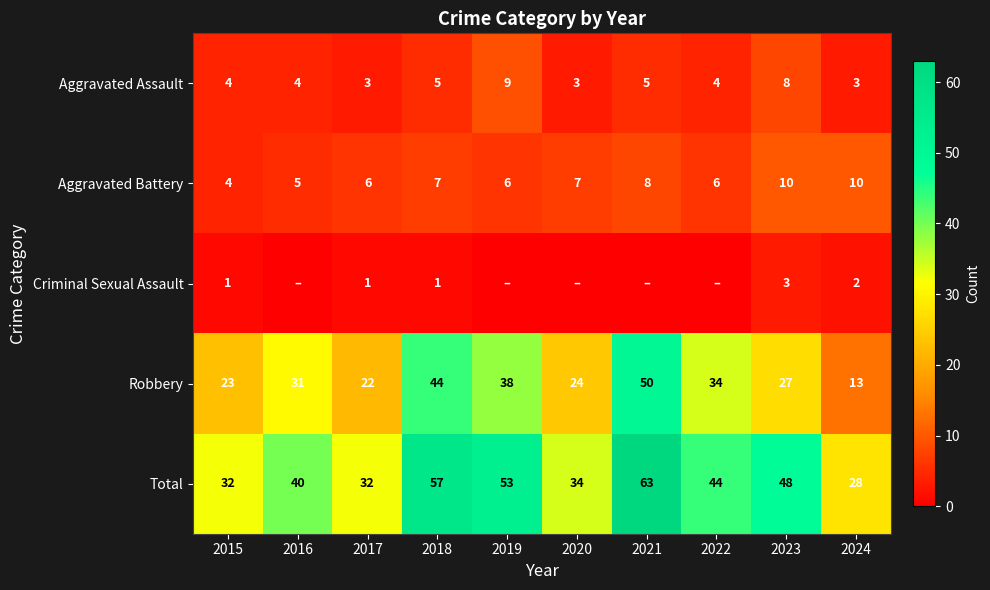

The value of Aggravated Battery at 2024 is 2. True or false?

False